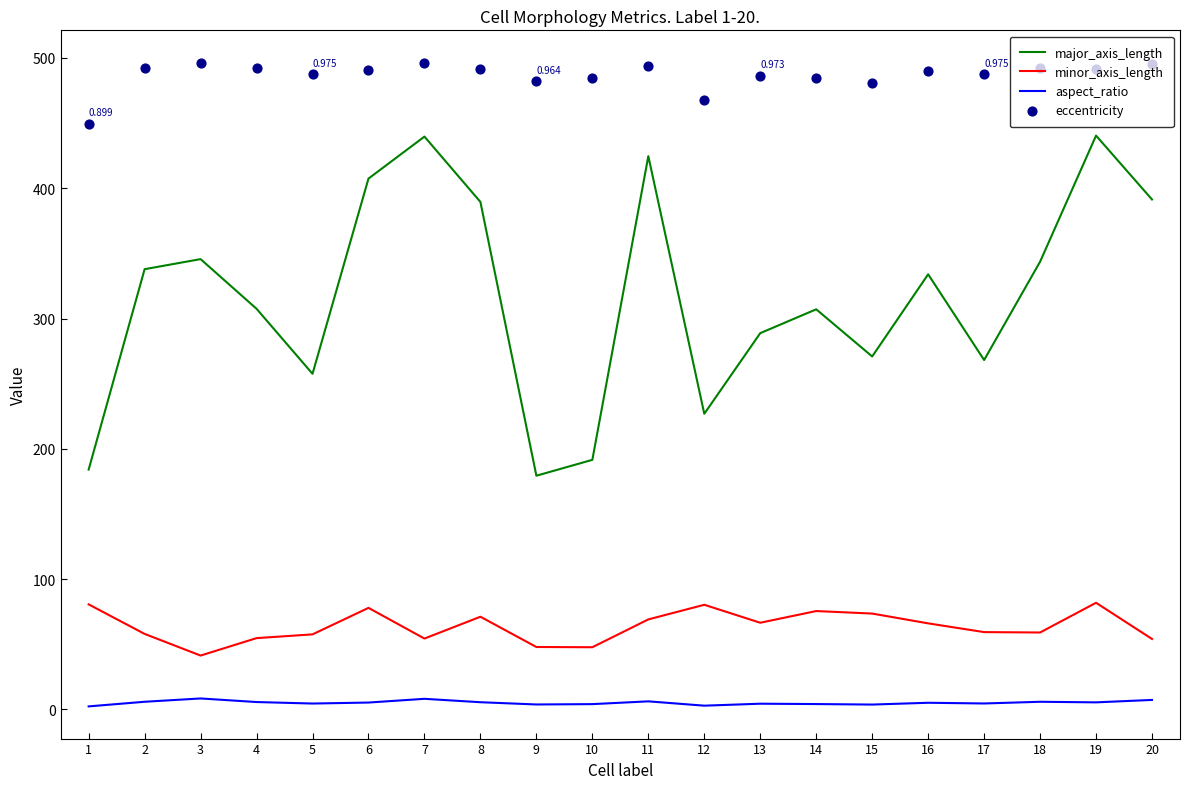

What are all the series names shown in the legend?

major_axis_length, minor_axis_length, aspect_ratio, eccentricity